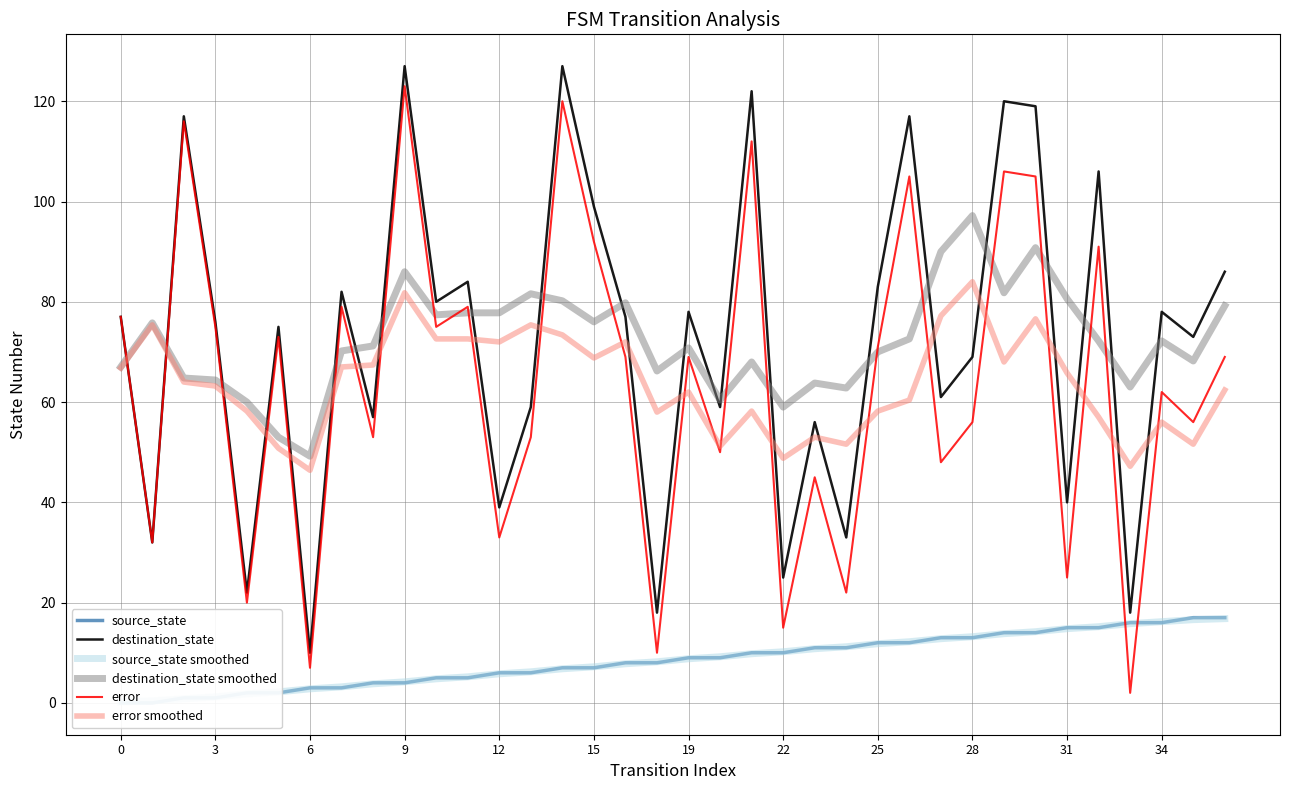

Does the chart have visible grid lines?

Yes